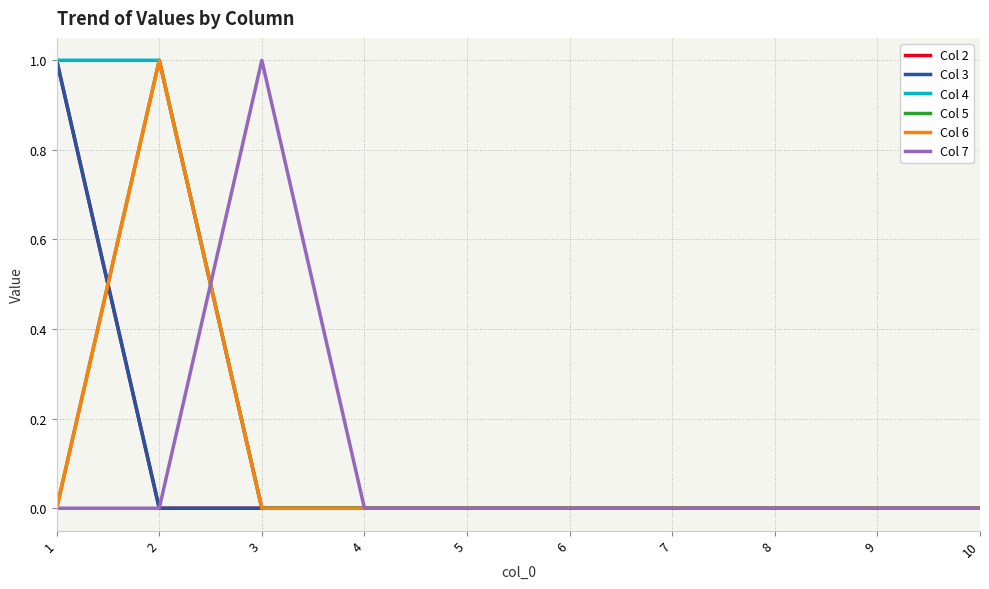

Is this an area chart (filled region under the line)?

No